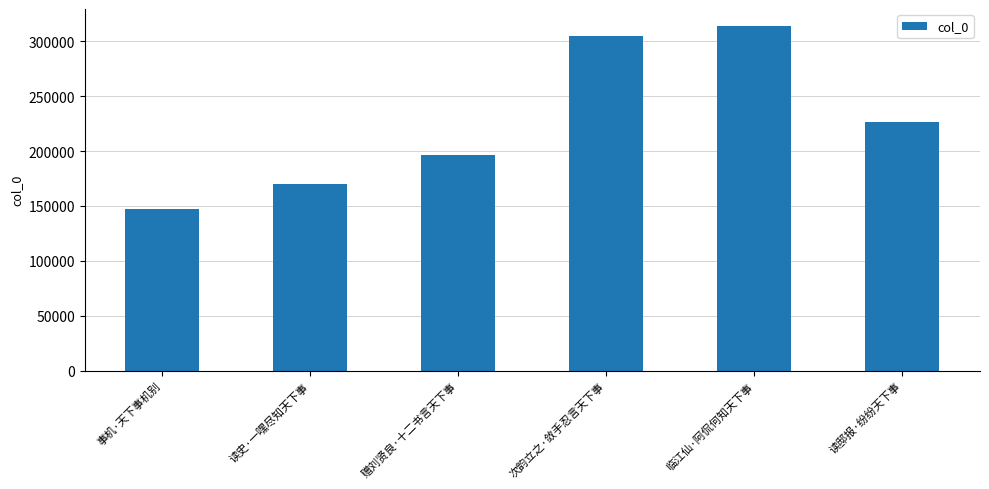

What is the smallest value displayed?

147049